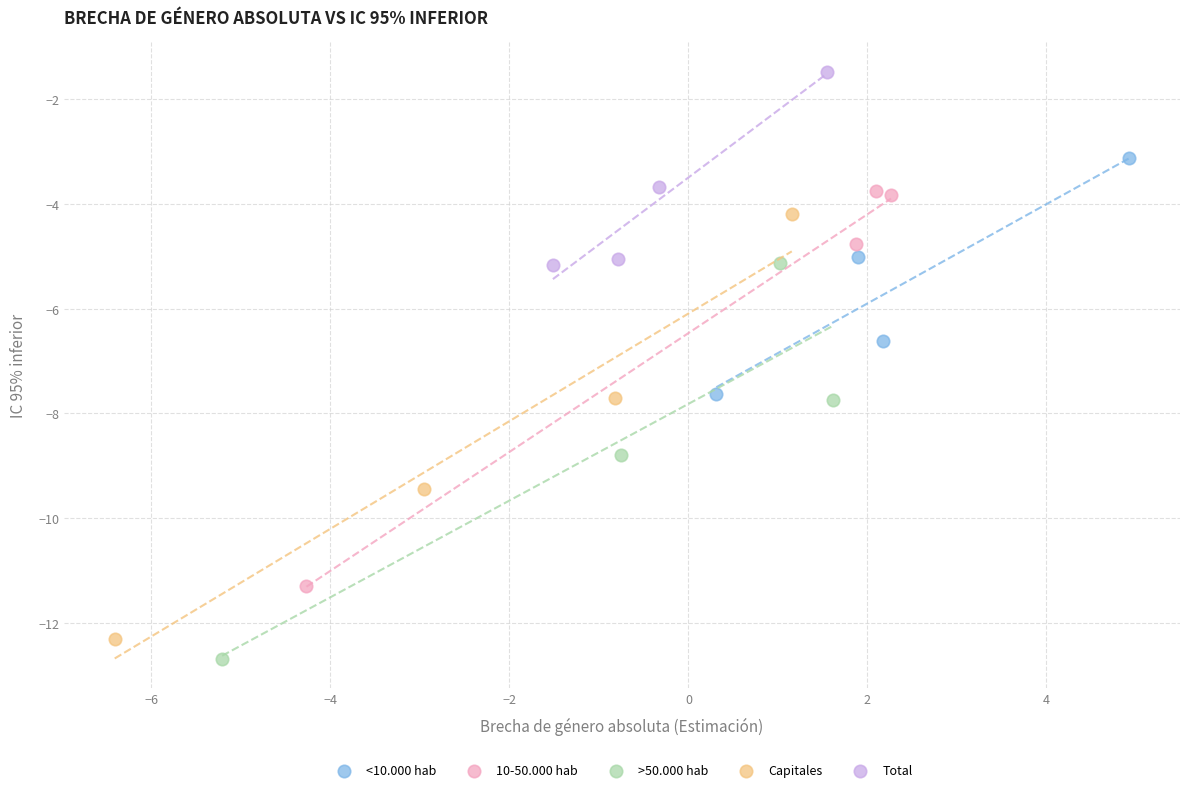

Which series contains the lowest Y value?

>50.000 hab